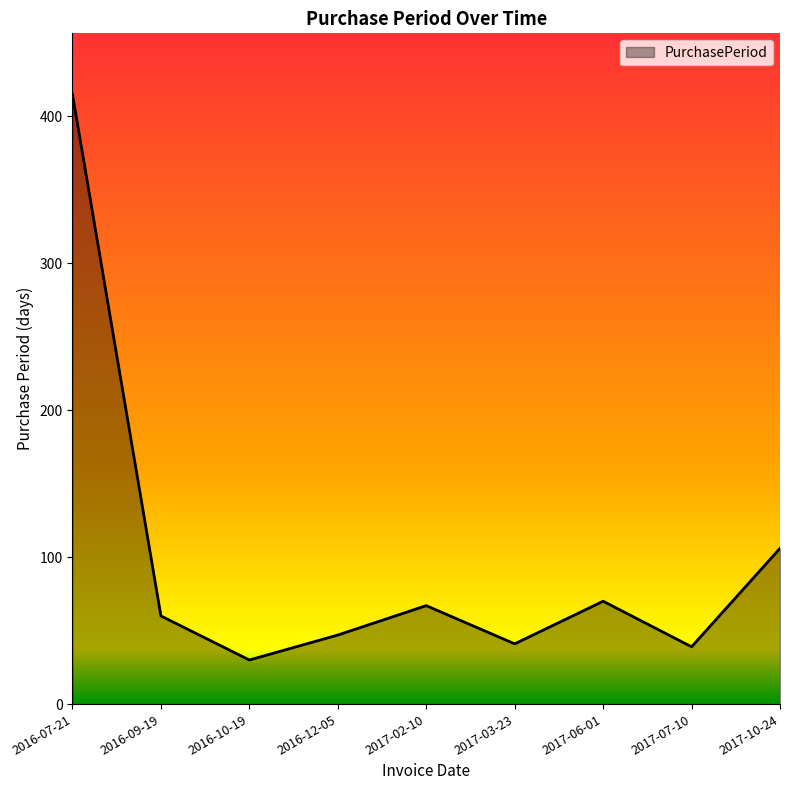

What is the ratio of the value at 2016-12-05 to the value at 2016-10-19?

1.6